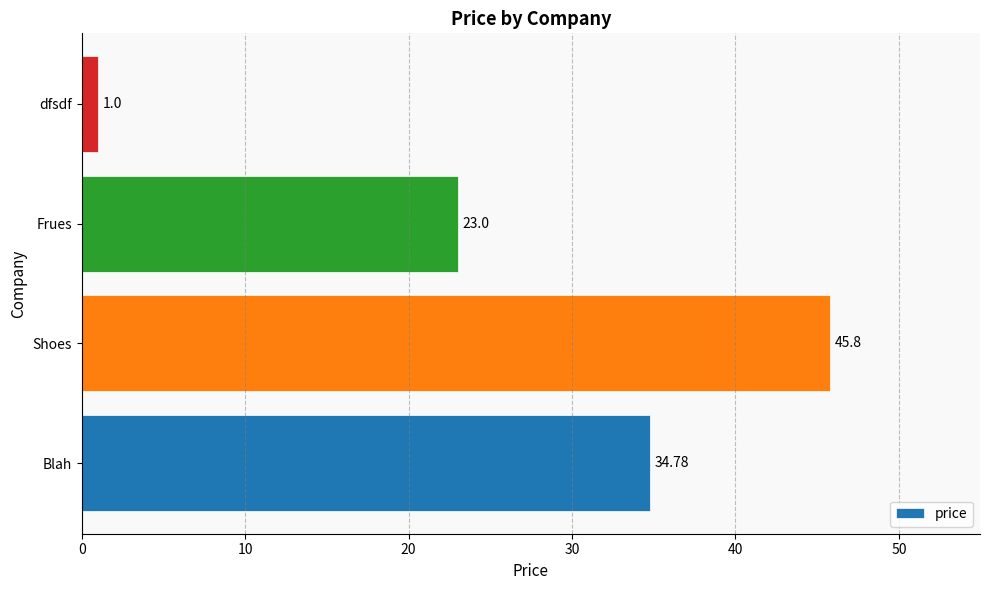

Rank the categories by value from lowest to highest.

dfsdf, Frues, Blah, Shoes